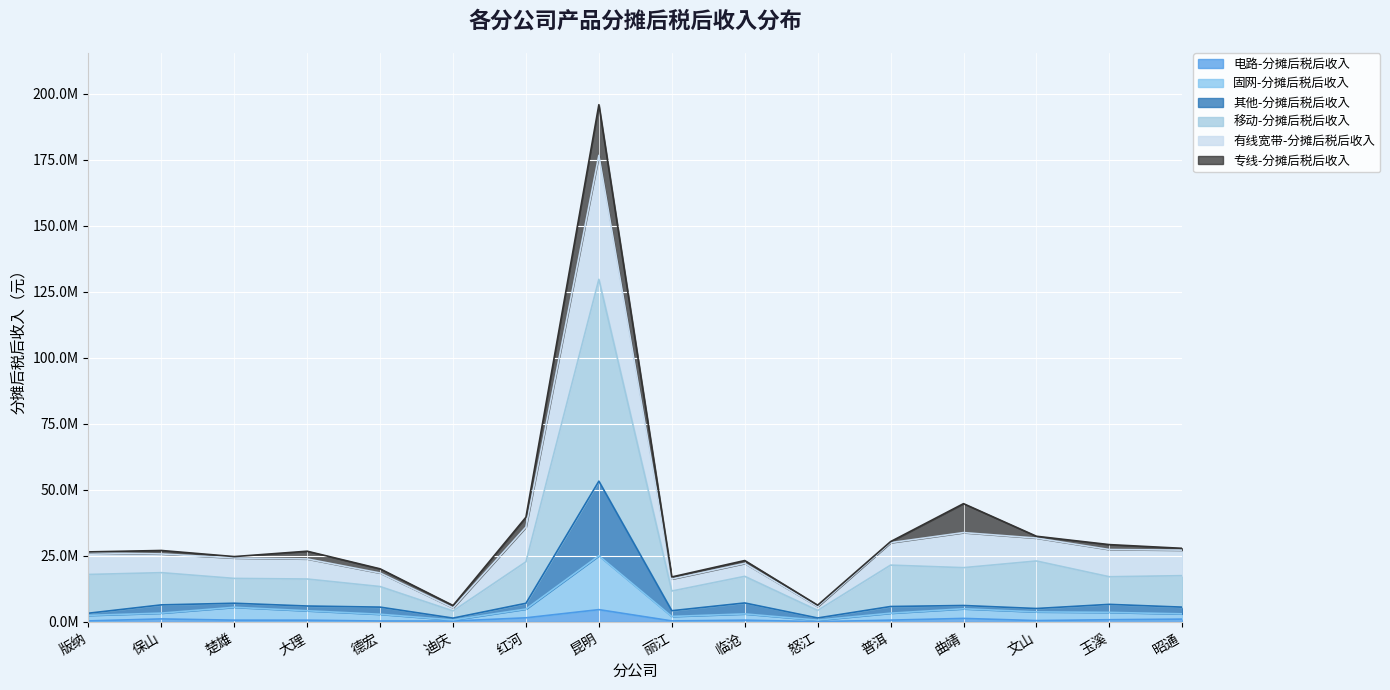

What are all the series names shown in the legend?

电路-分摊后税后收入, 固网-分摊后税后收入, 其他-分摊后税后收入, 移动-分摊后税后收入, 有线宽带-分摊后税后收入, 专线-分摊后税后收入